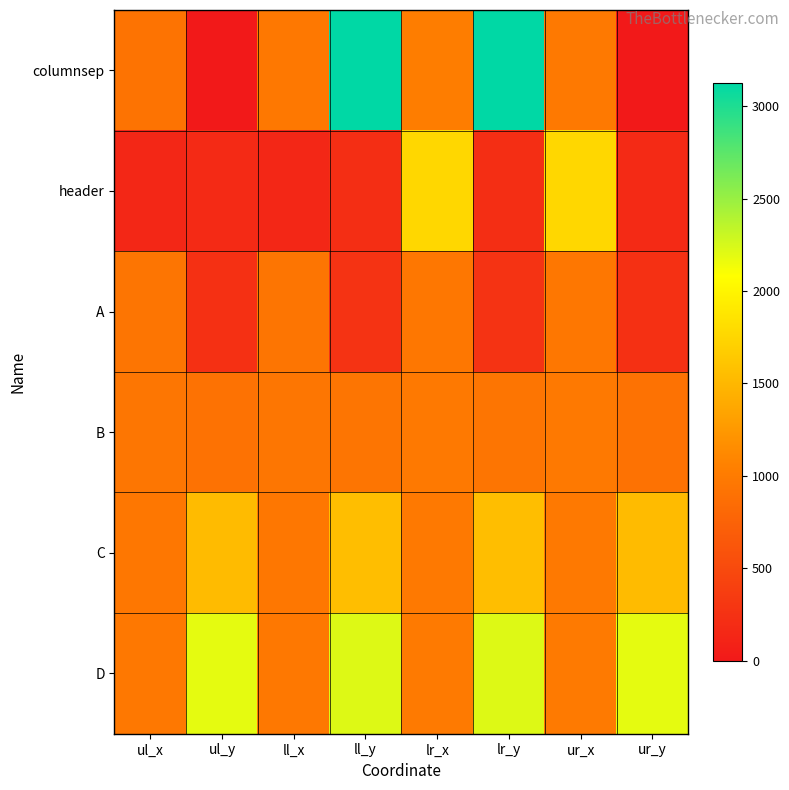

Between ll_y and lr_y, which is larger?

ll_y